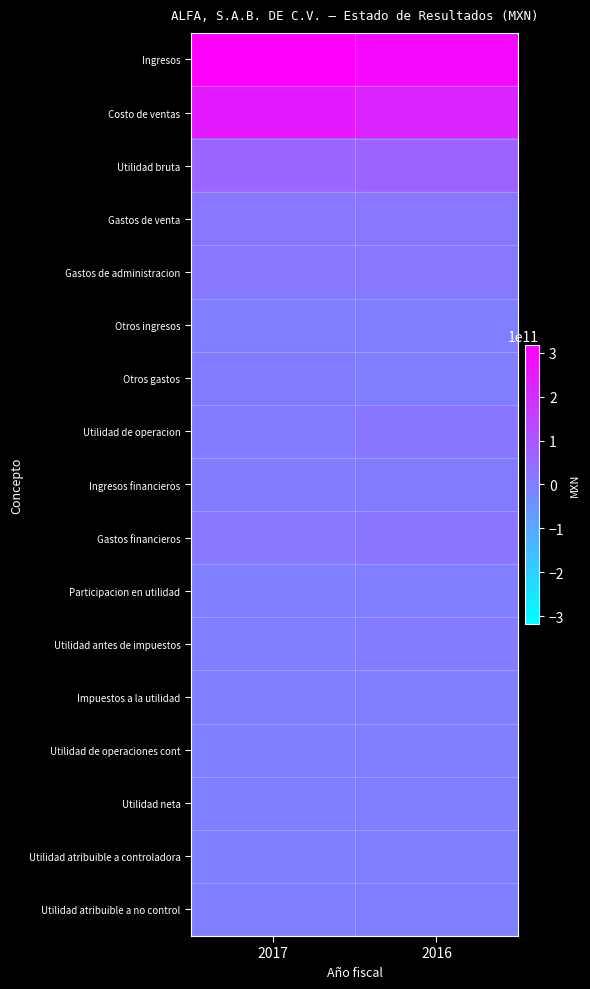

What is the greatest value displayed?

317627256000